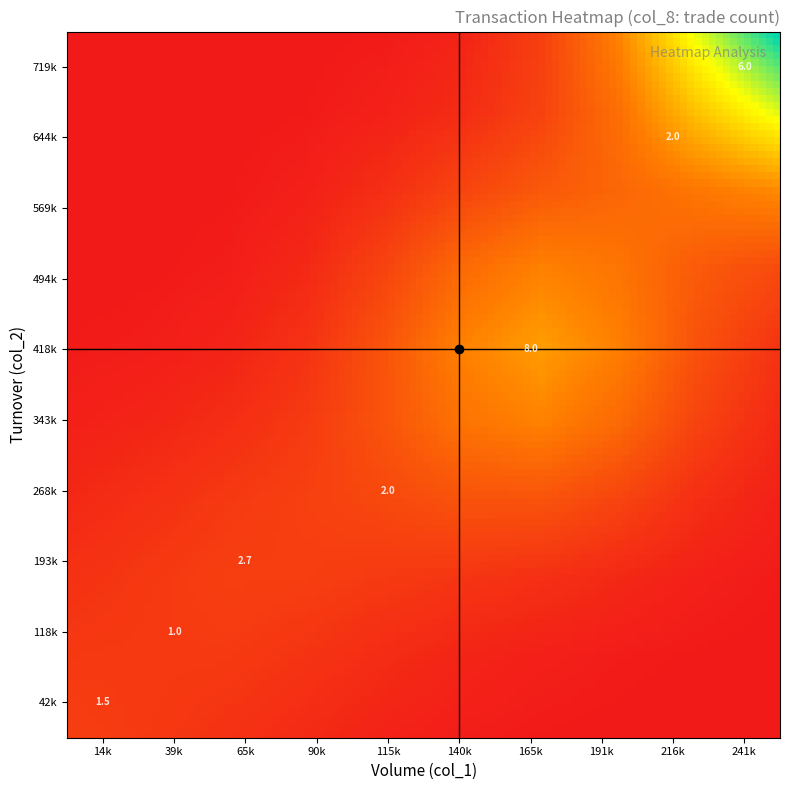

True or false: col_1 has a value of 82279 at 19.

False